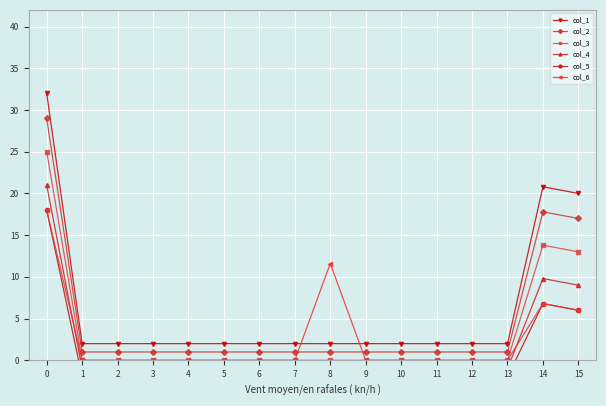

How many data points in col_1 are above 2?

3